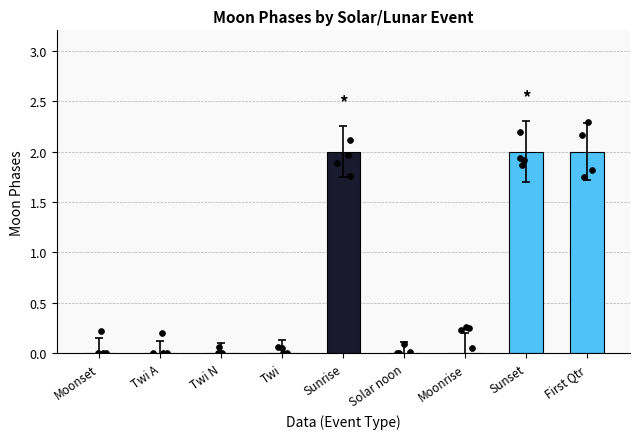

Which has a higher value, Moonset or Twi?

Moonset